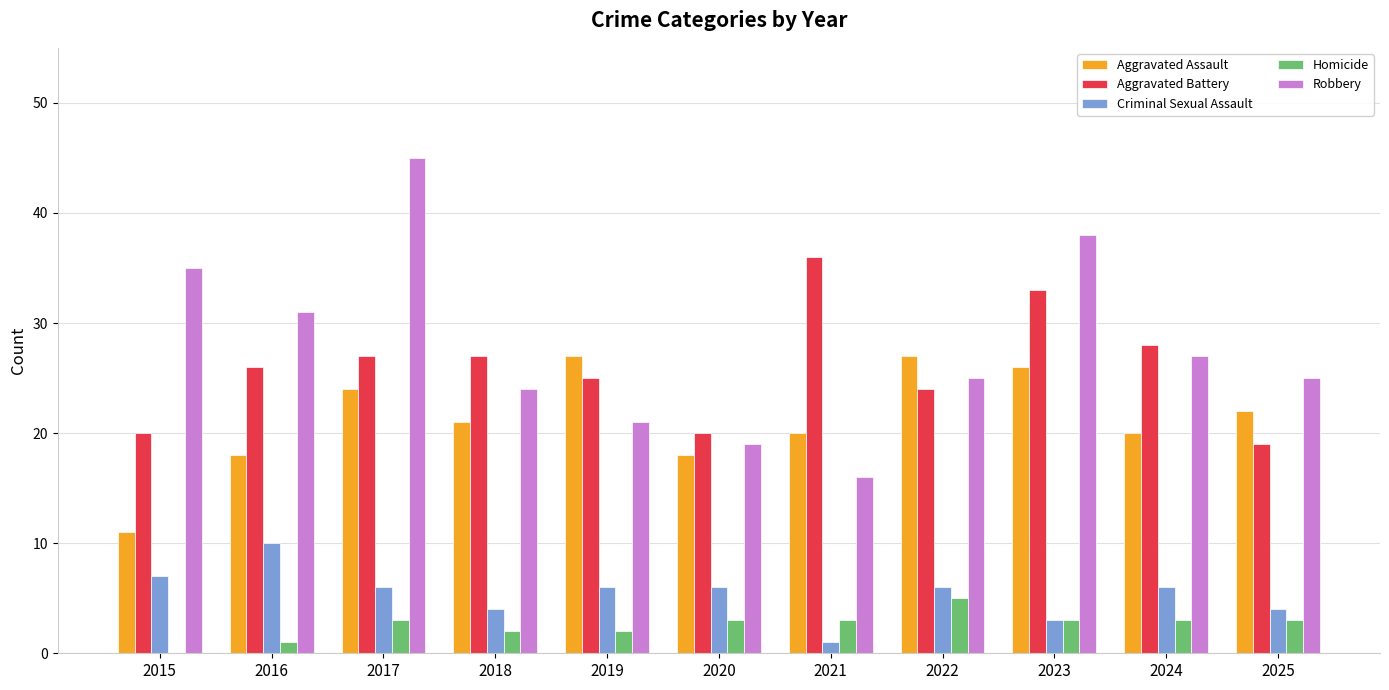

True or false: Aggravated Battery has a value of 27 at 2018.

True